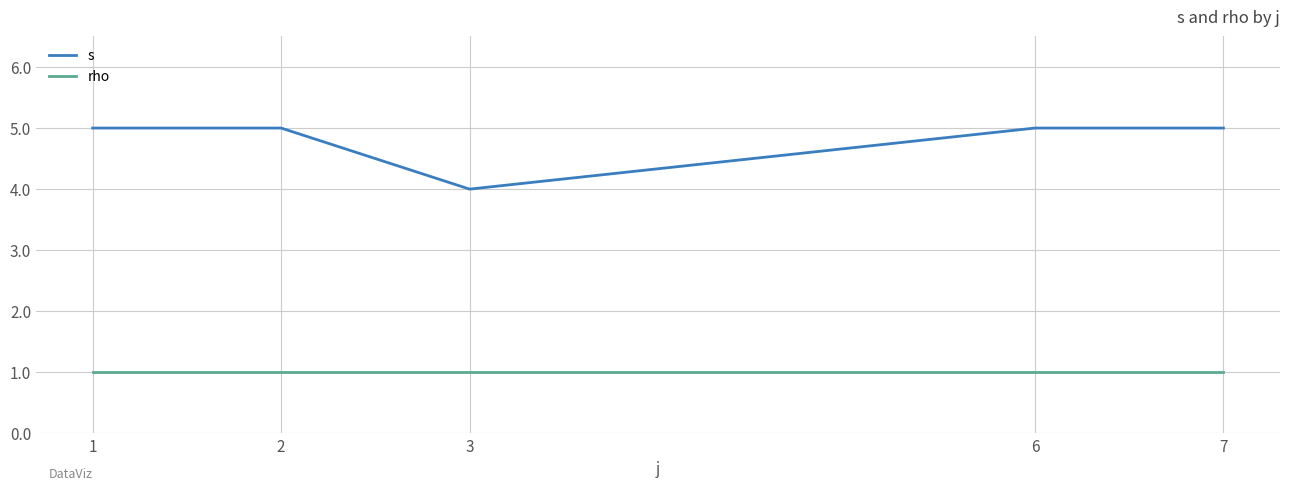

The s series shows 5 at 1. True or false?

True